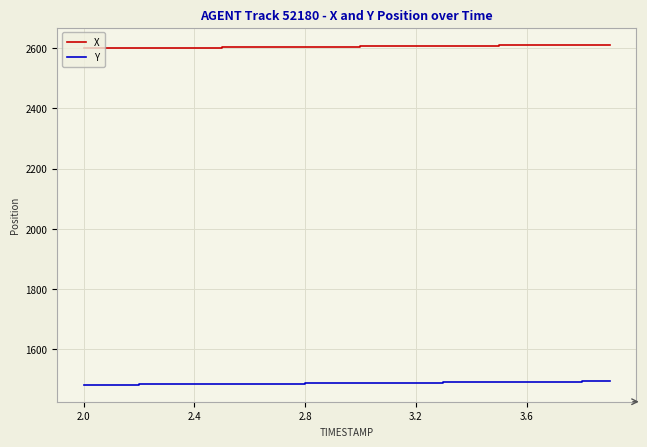

True or false: Y and X intersect in this chart.

False